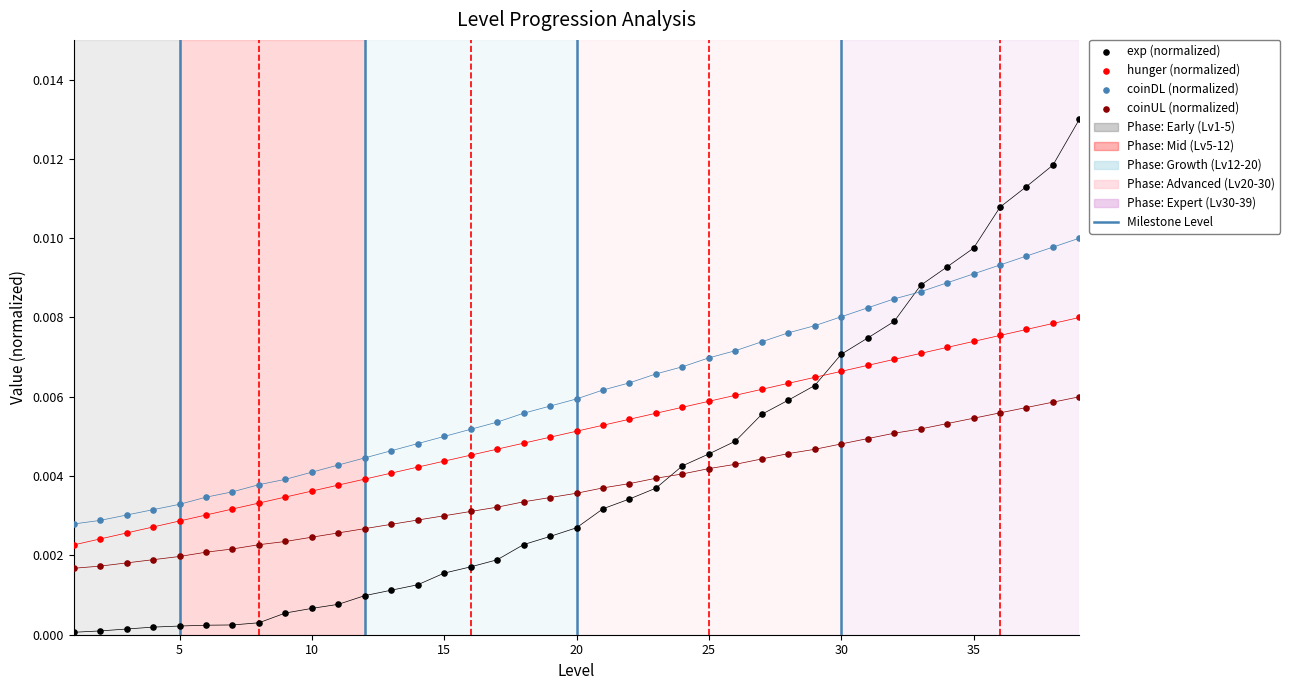

Across all data points, what is the range of X values (max minus min)?

38.0